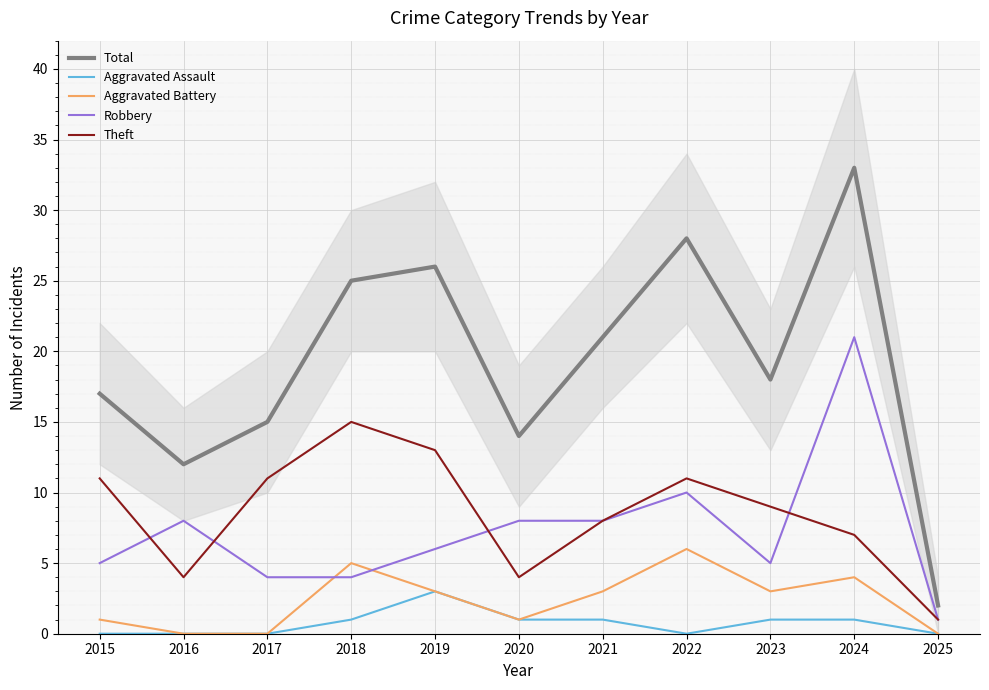

True or false: Aggravated Assault and Theft intersect in this chart.

False